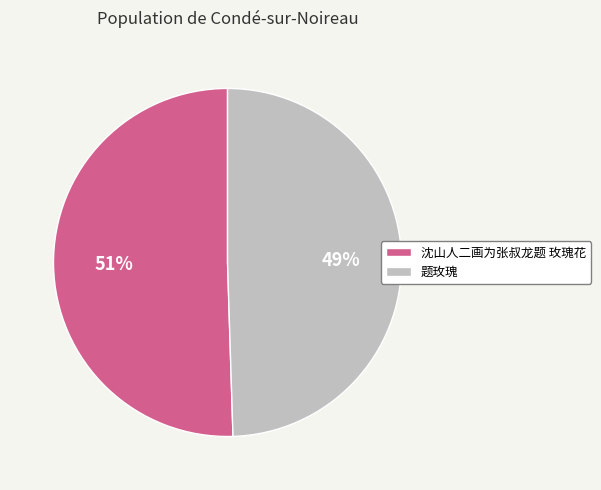

What is the ratio of the value at 沈山人二画为张叔龙题 玫瑰花 to the value at 题玫瑰?

1.0